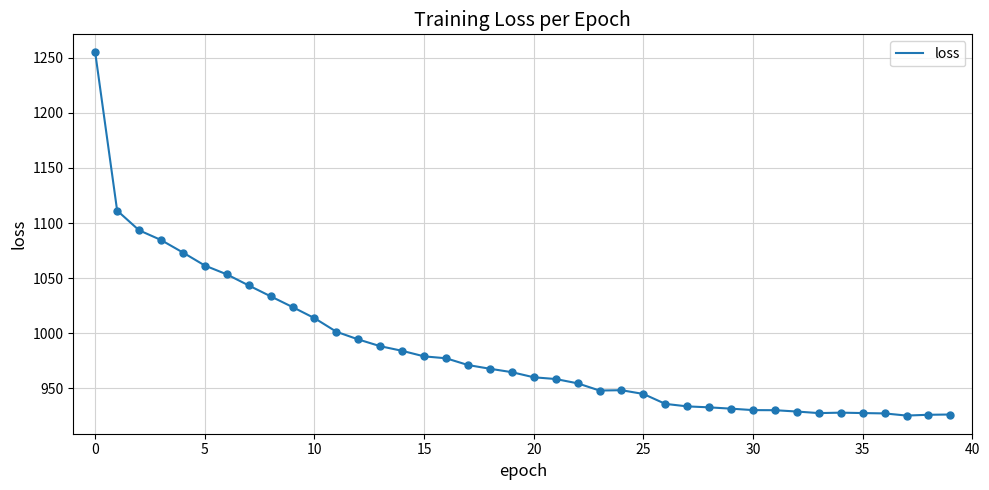

What is the maximum value shown in the chart?

1254.7